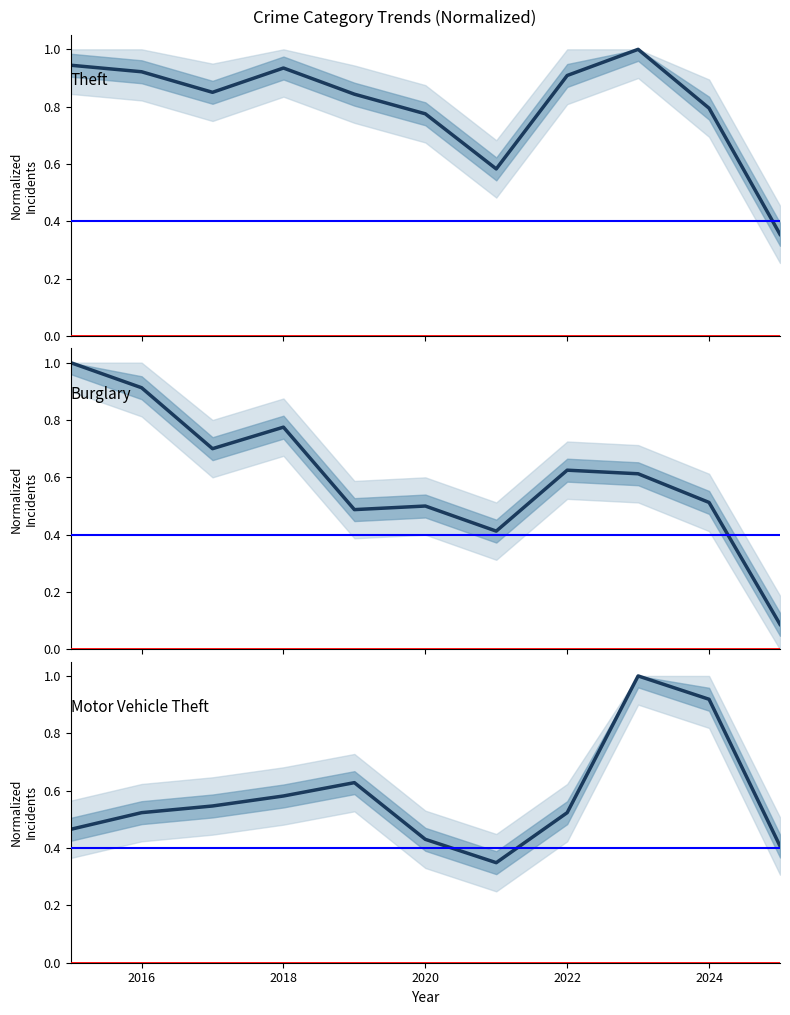

Which has a higher value, 2022 or 2018?

2018